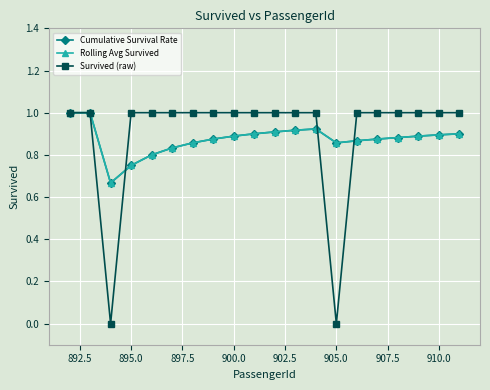

True or false: Cumulative Survival Rate has more than 0 points higher than both neighbors.

True